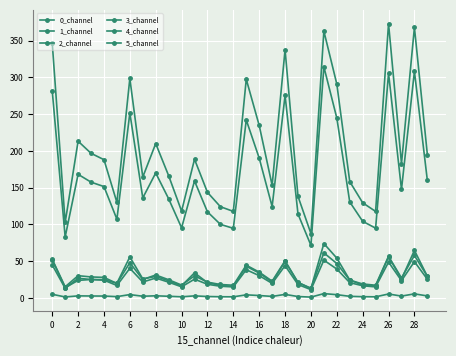

How many interior local valleys does the 1_channel series have?

9